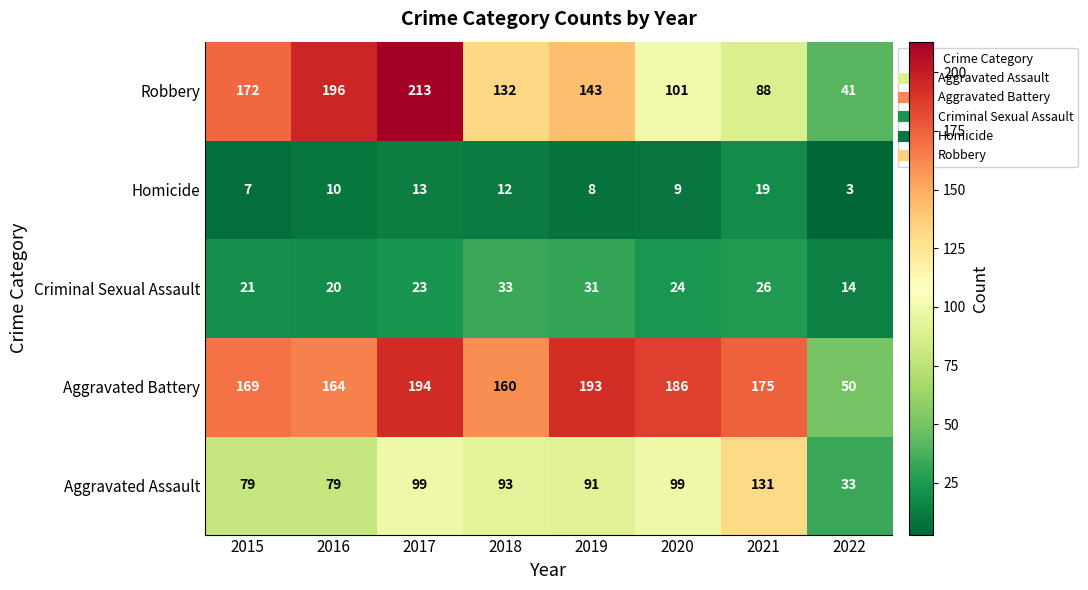

The value of Aggravated Assault at 2021 is 131. True or false?

True